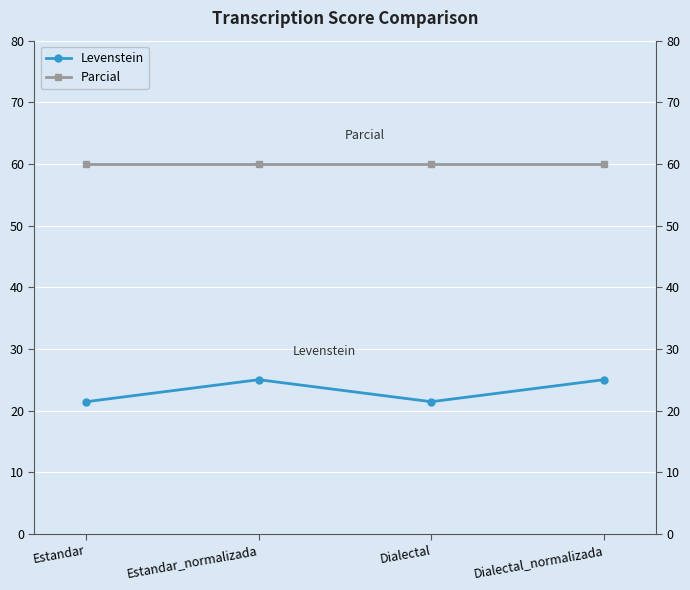

Reading left to right, transcribe all the data shown in this chart.

Levenstein: Estandar=21.4	Estandar_normalizada=25.0	Dialectal=21.4	Dialectal_normalizada=25.0
Parcial: Estandar=60.0	Estandar_normalizada=60.0	Dialectal=60.0	Dialectal_normalizada=60.0